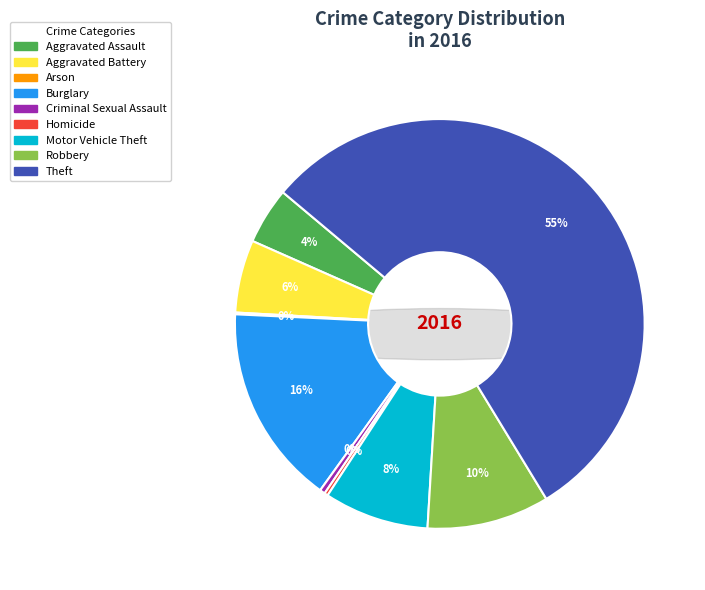

What percentage do Arson and Aggravated Assault together represent?

4.6%